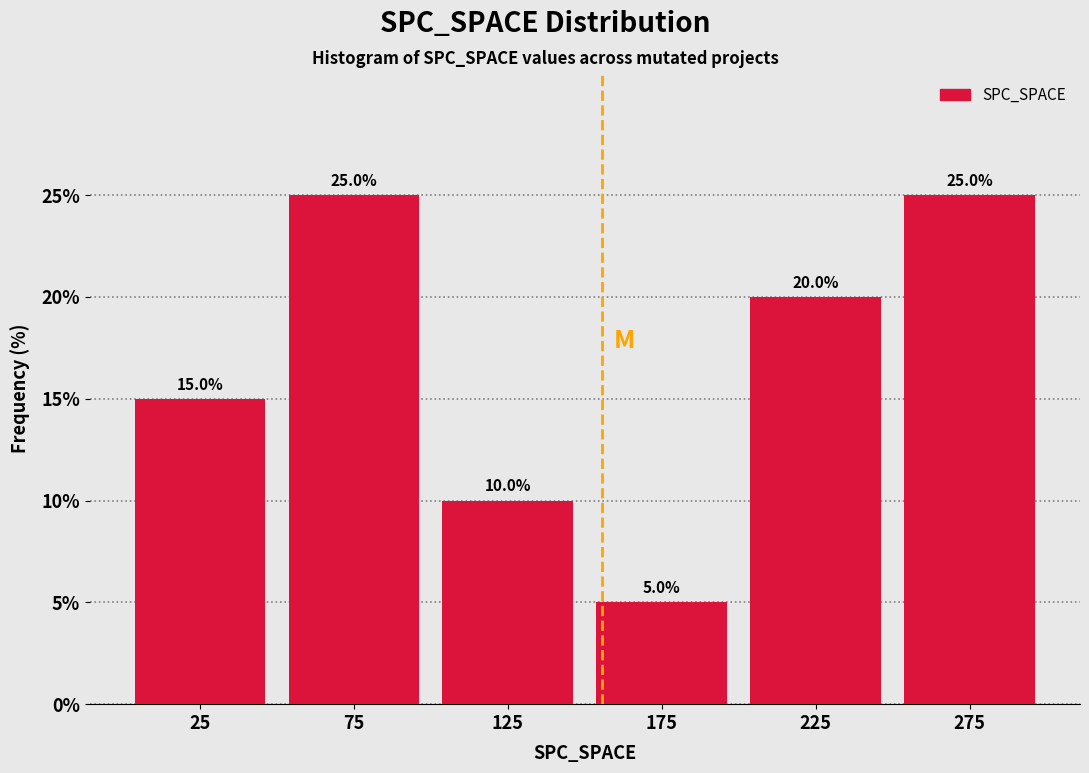

Reading left to right, list every bar in this chart as the range it spans on the x-axis followed by its height.

0 to 50: 15.0
50 to 100: 25.0
100 to 150: 10.0
150 to 200: 5.0
200 to 250: 20.0
250 to 300: 25.0